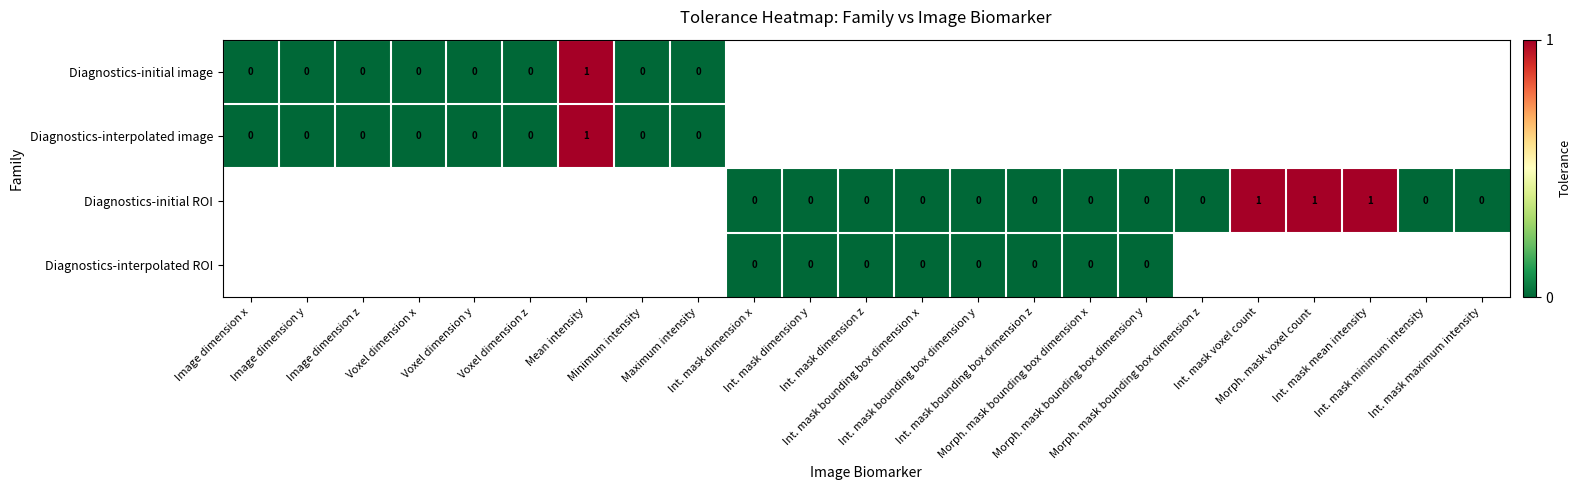

The value of Diagnostics-initial ROI at Int. mask voxel count is 1.0. True or false?

True